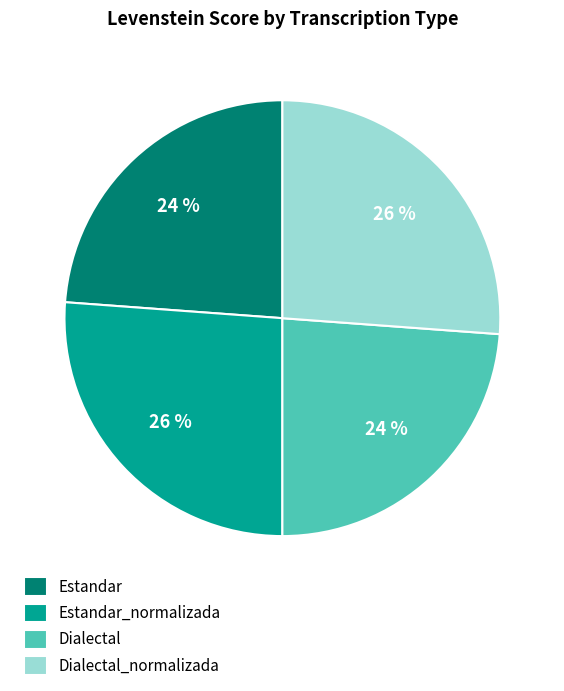

How many slices are in this pie chart?

4